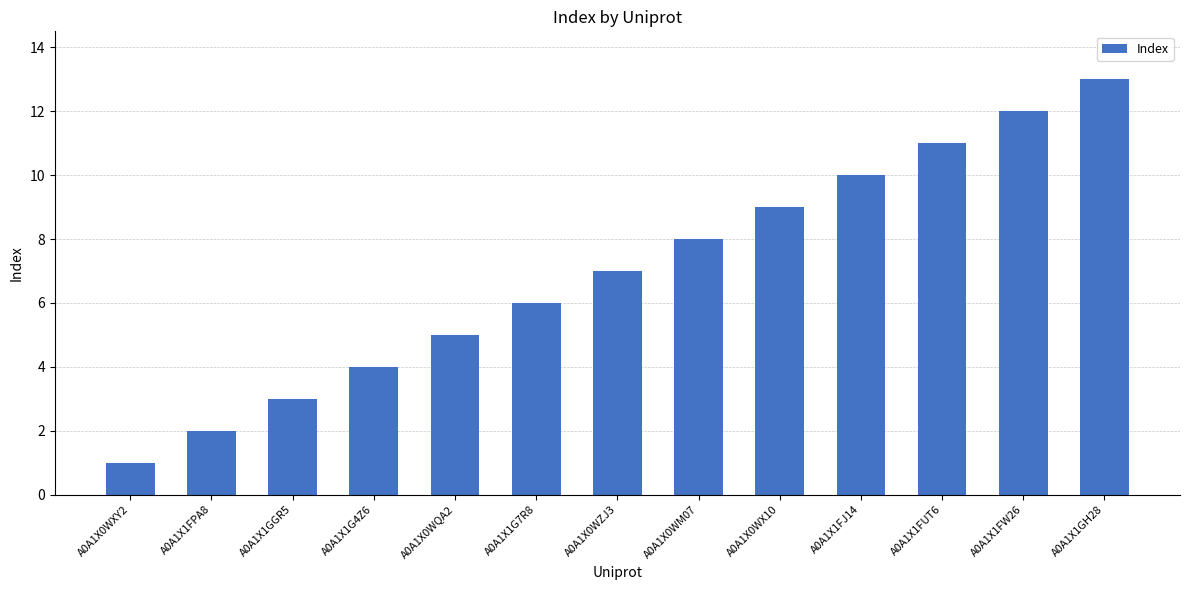

Rank the categories by value from lowest to highest.

A0A1X0WXY2, A0A1X1FPA8, A0A1X1GGR5, A0A1X1G4Z6, A0A1X0WQA2, A0A1X1G7R8, A0A1X0WZJ3, A0A1X0WM07, A0A1X0WX10, A0A1X1FJ14, A0A1X1FUT6, A0A1X1FW26, A0A1X1GH28